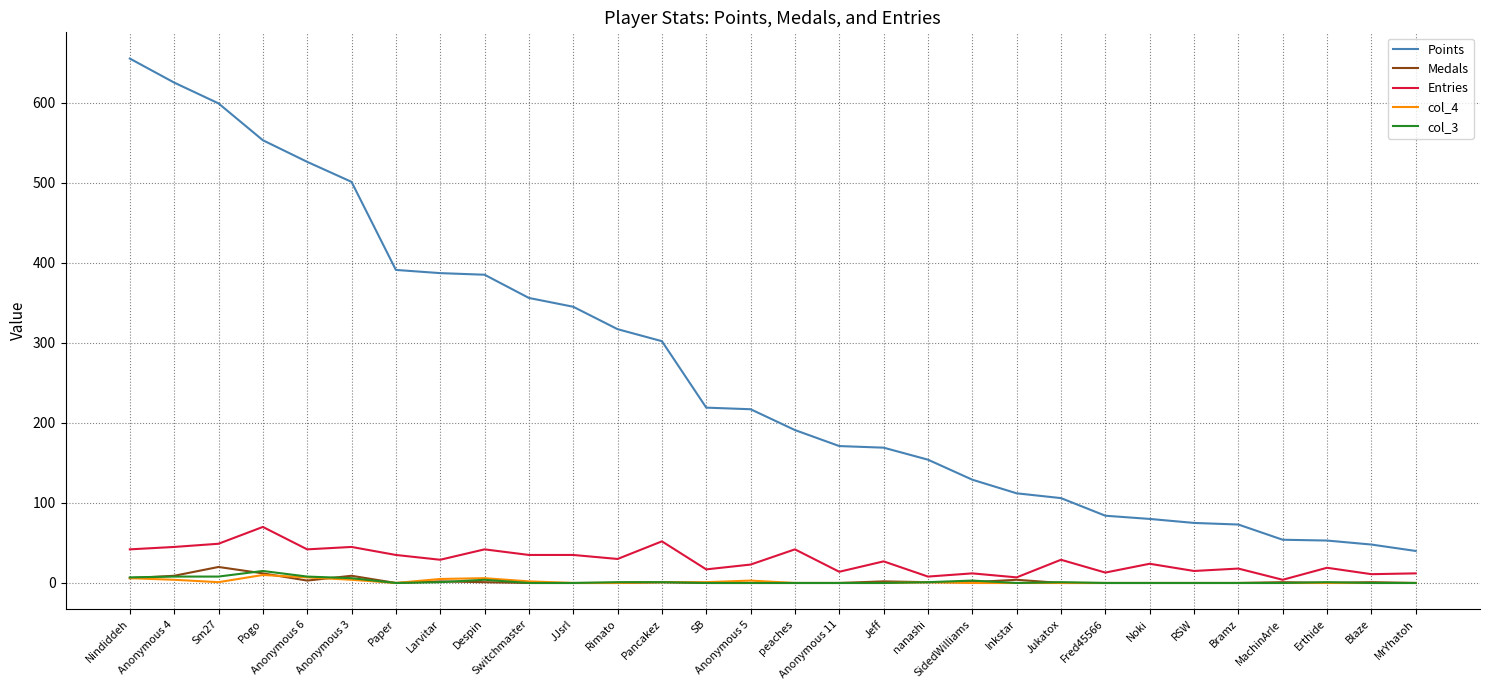

Which series has the largest total across all categories?

Points